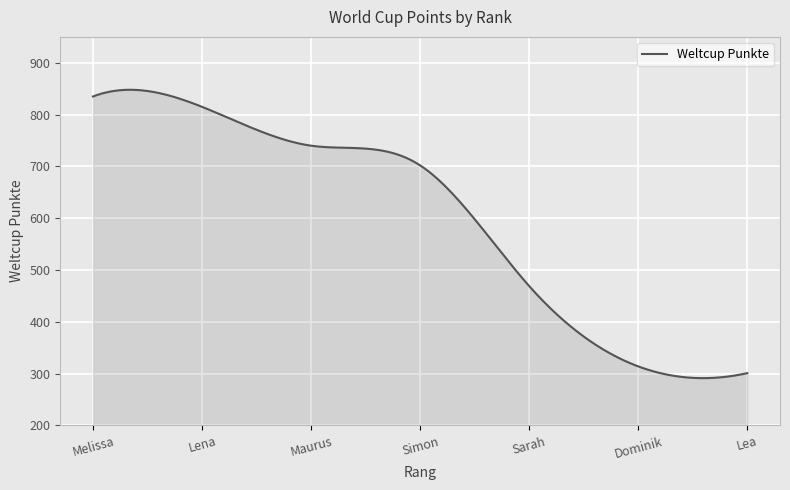

What is the greatest value displayed?

847.9